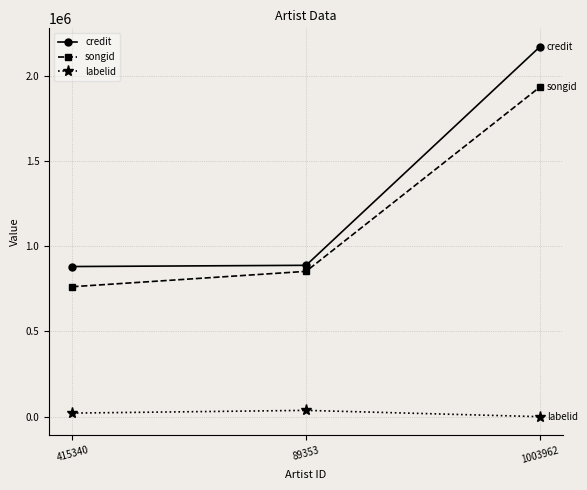

What is the sum of the credit values at 415340 and 1003962?

3051992